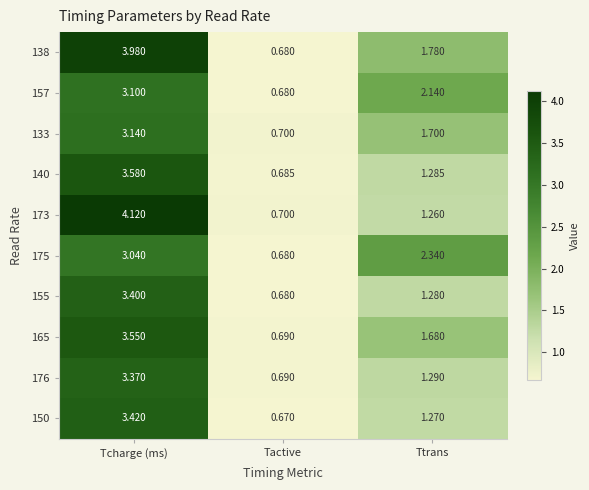

Where is 165 nearest to the value 2?

Ttrans